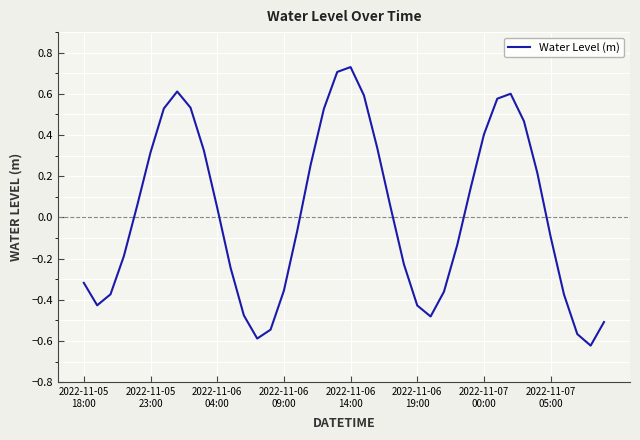

What is the difference between the maximum and minimum values?

1.4